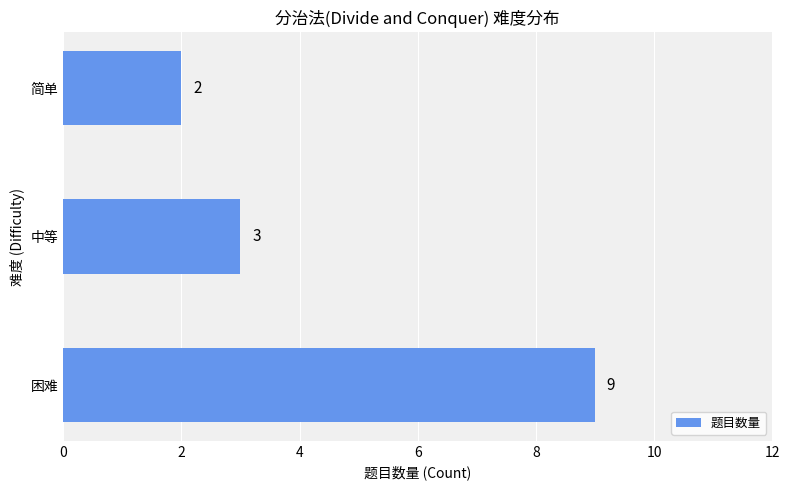

What is the difference between the maximum and minimum values?

7